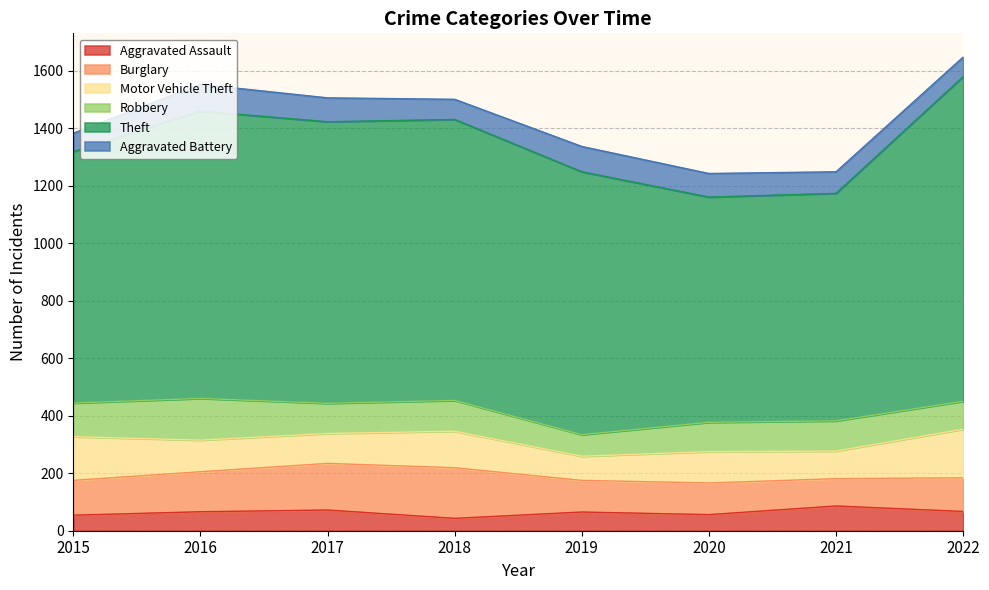

Rank the series by their maximum value, from highest to lowest.

Theft, Burglary, Motor Vehicle Theft, Robbery, Aggravated Battery, Aggravated Assault